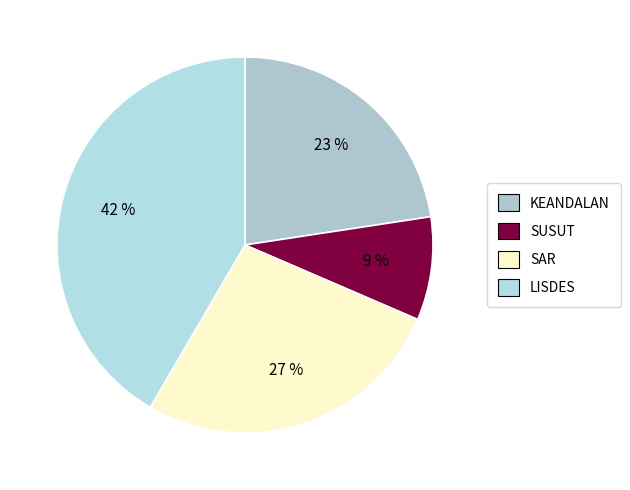

What percentage do SAR and SUSUT together represent?

35.8%